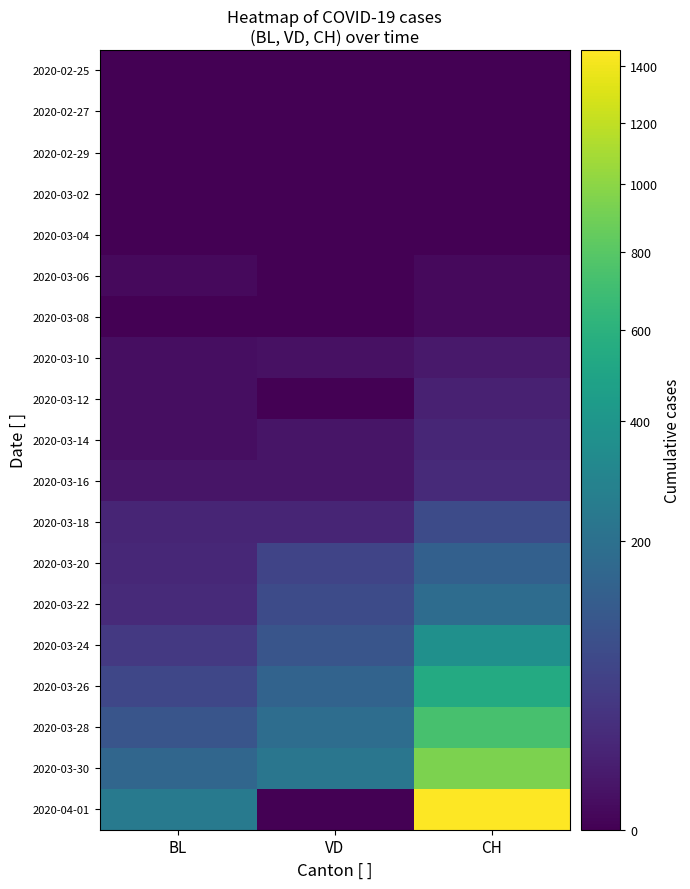

At which category is the sum across all series the highest?

CH